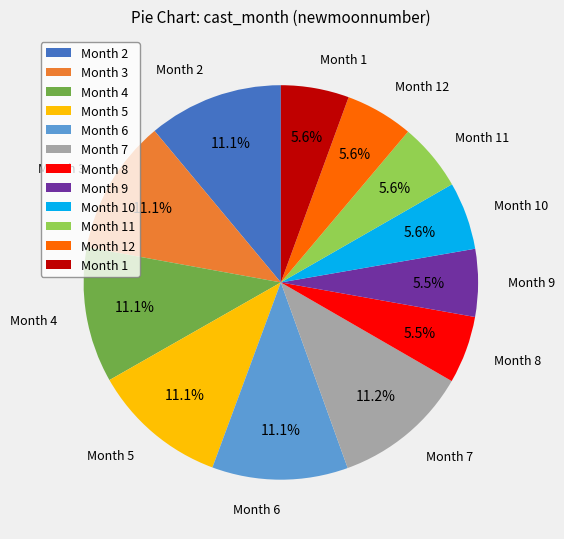

How many slices are in this pie chart?

12